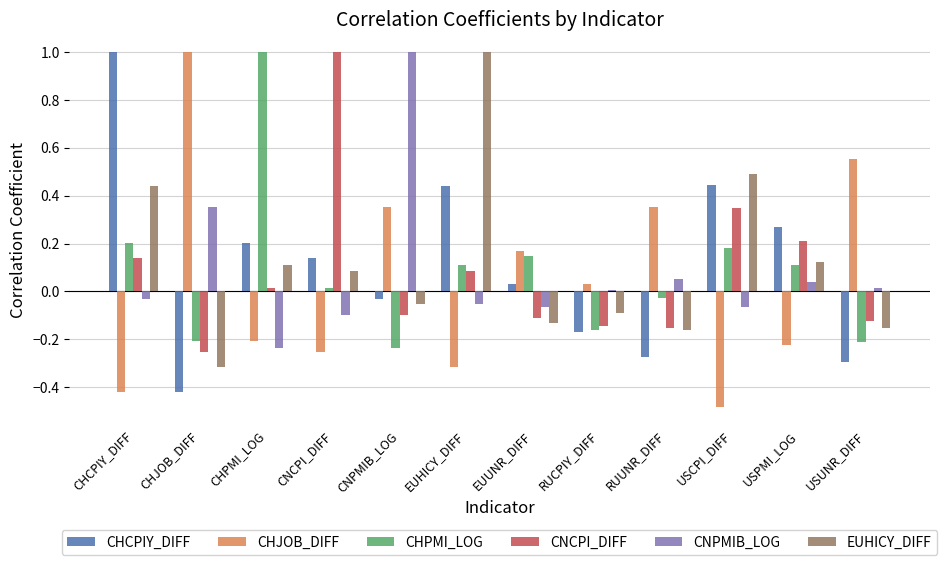

What is the sum of the EUHICY_DIFF values at CHCPIY_DIFF and EUHICY_DIFF?

1.4